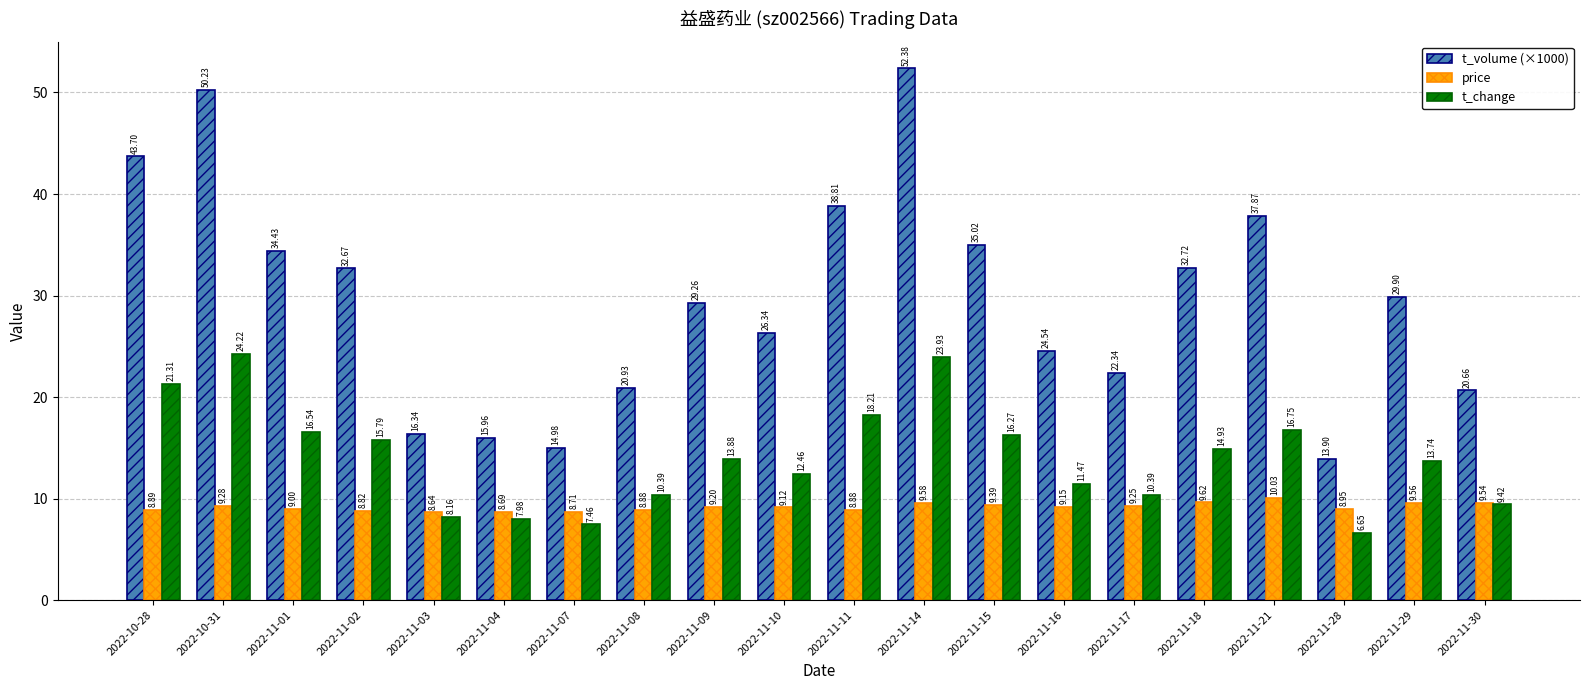

What position from the right is 2022-11-09?

12